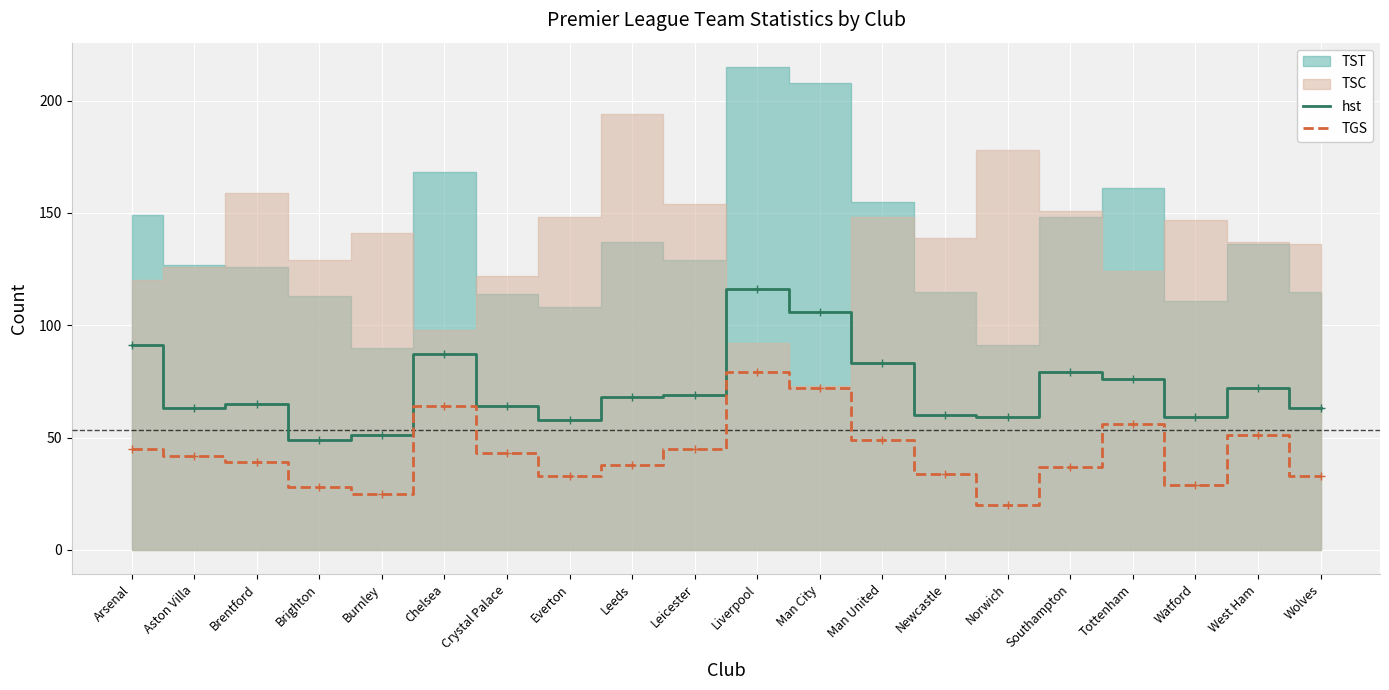

Which category has the highest value in the hst series?

Liverpool